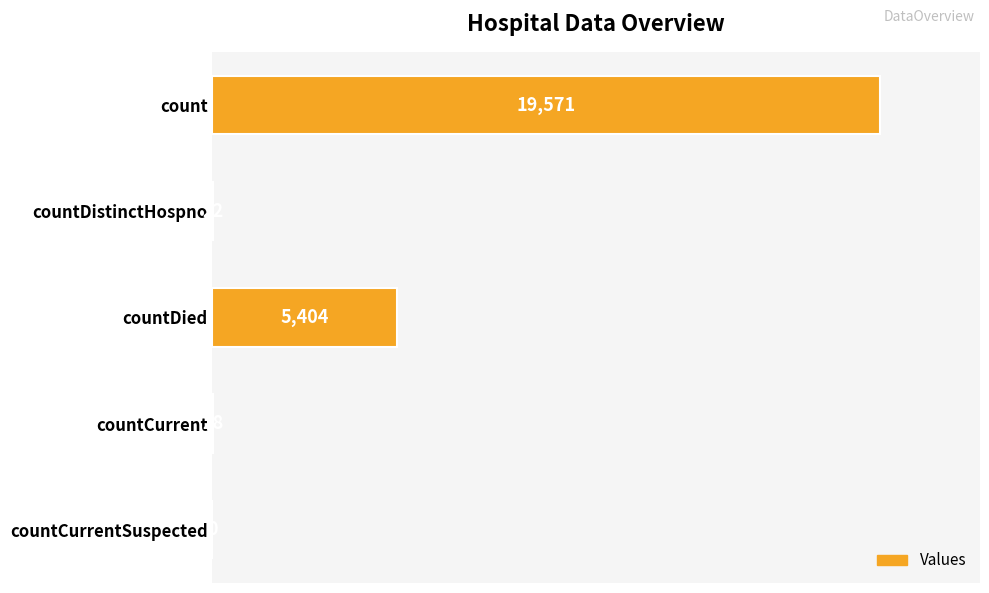

What is the greatest value displayed?

19571